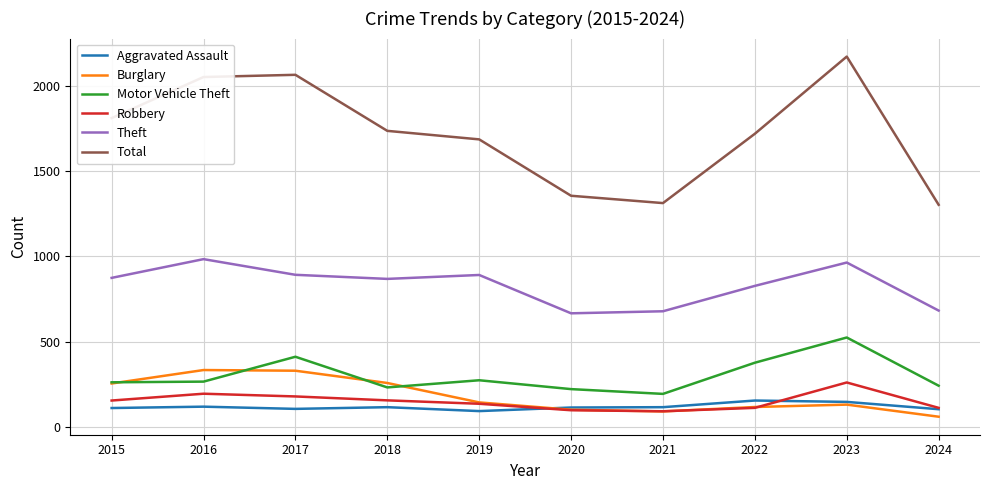

The value of Total at 2019 is 1687. True or false?

True